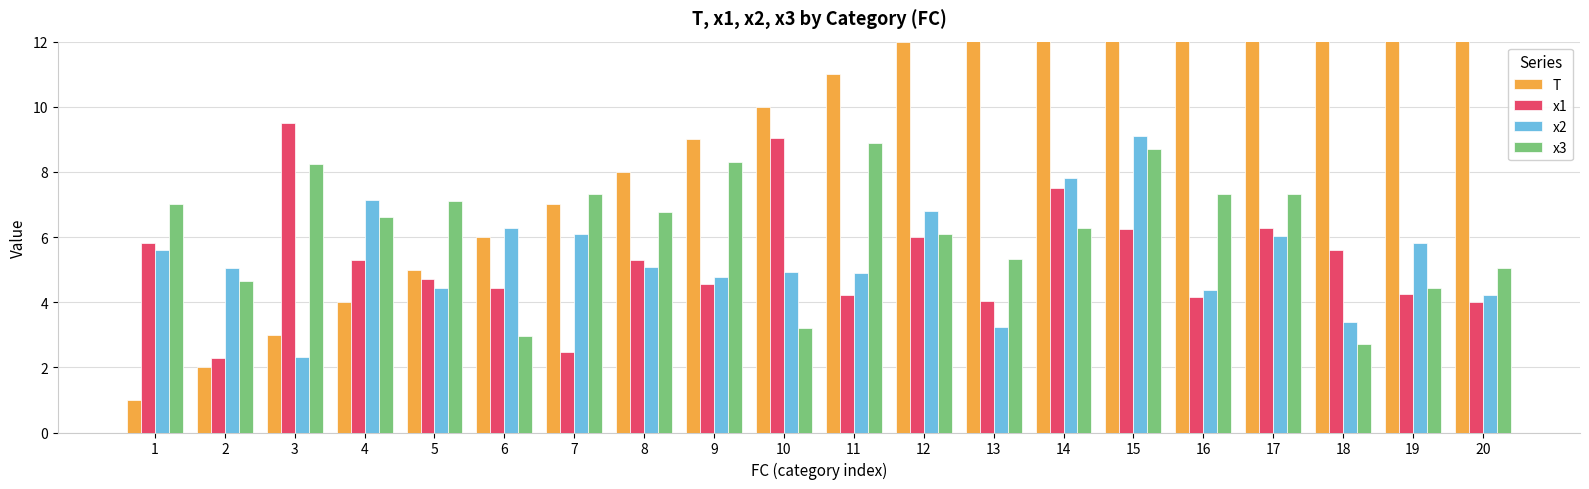

Read the x1 value at 2.

2.3